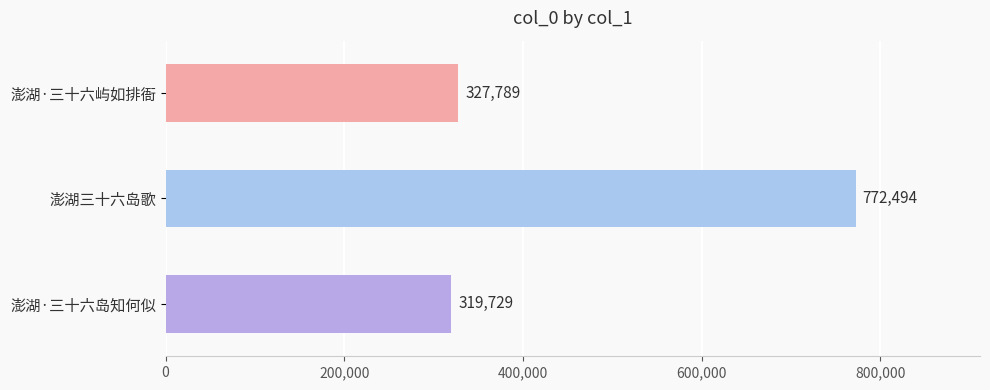

Is it true that the value at 澎湖·三十六屿如排衙 is 327789?

True